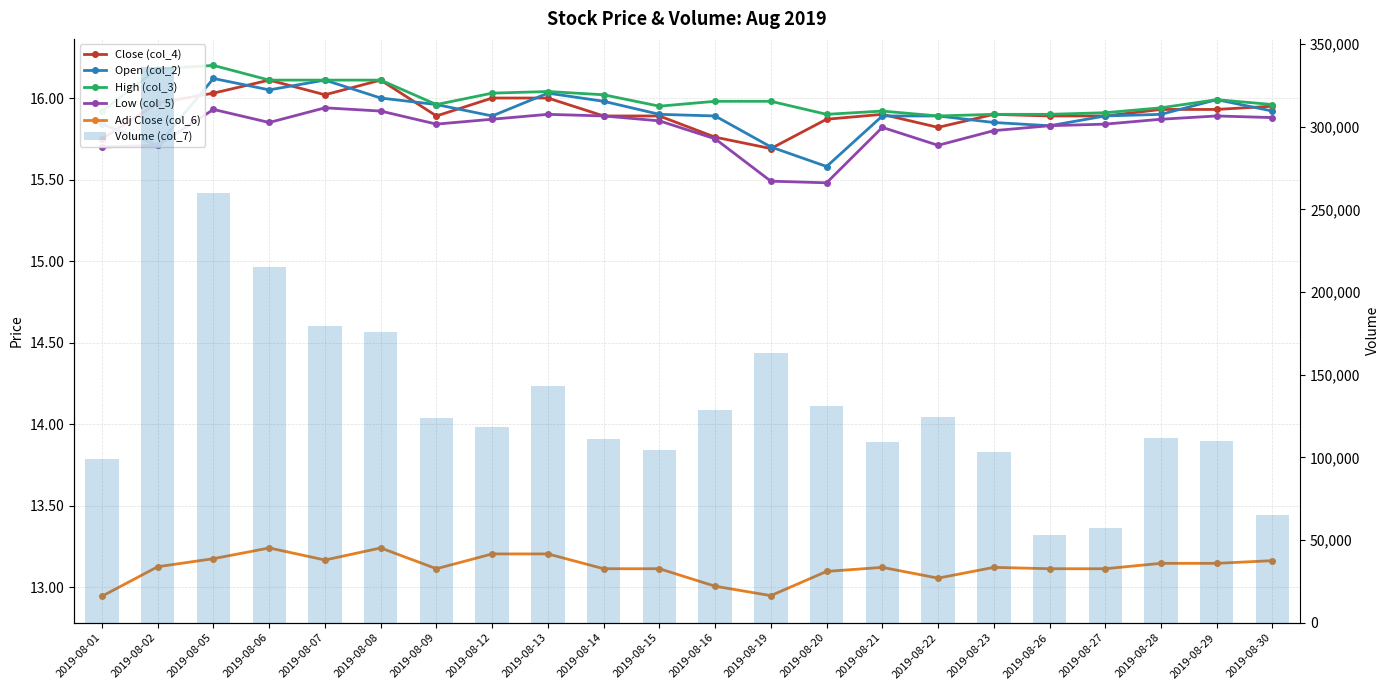

Which series has the largest total across all categories?

Volume (col_7)